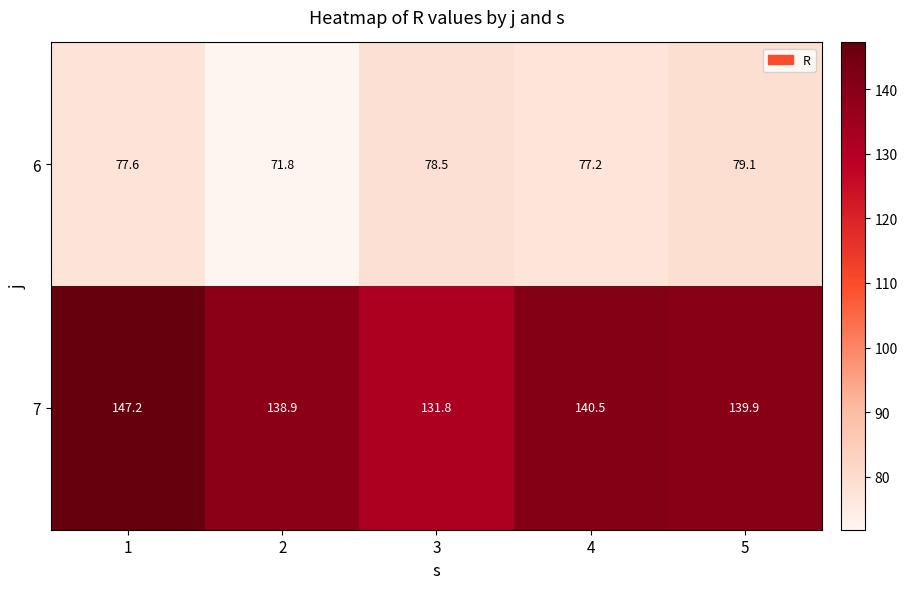

Reading left to right, extract all data points from this chart.

6: 77.6	71.8	78.5	77.2	79.1
7: 147.2	138.9	131.8	140.5	139.9